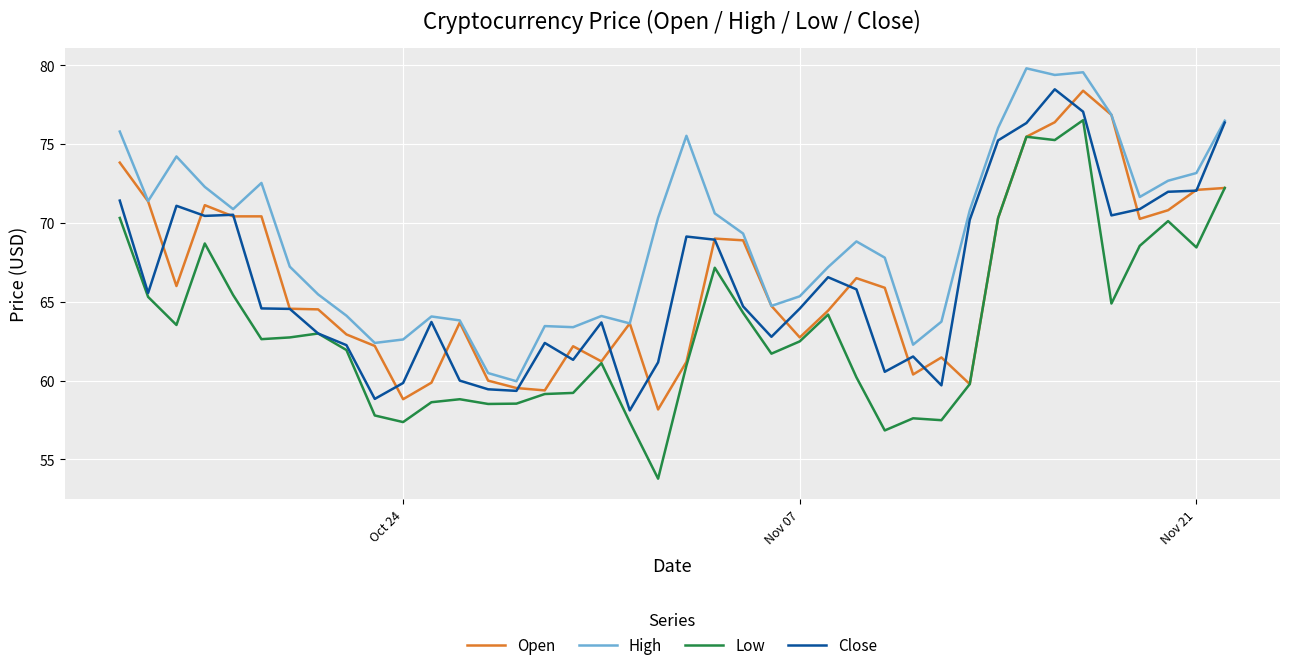

Does the chart have visible grid lines?

Yes